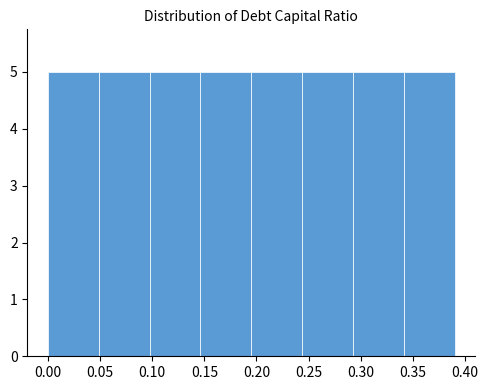

Reading left to right, list every bar in this chart as the range it spans on the x-axis followed by its height. Neither the bar edges nor the heights are printed on the chart, so give them approximately, as read against the axes.

0.000 to 0.050: 5
0.050 to 0.100: 5
0.100 to 0.145: 5
0.145 to 0.195: 5
0.195 to 0.245: 5
0.245 to 0.295: 5
0.295 to 0.340: 5
0.340 to 0.390: 5